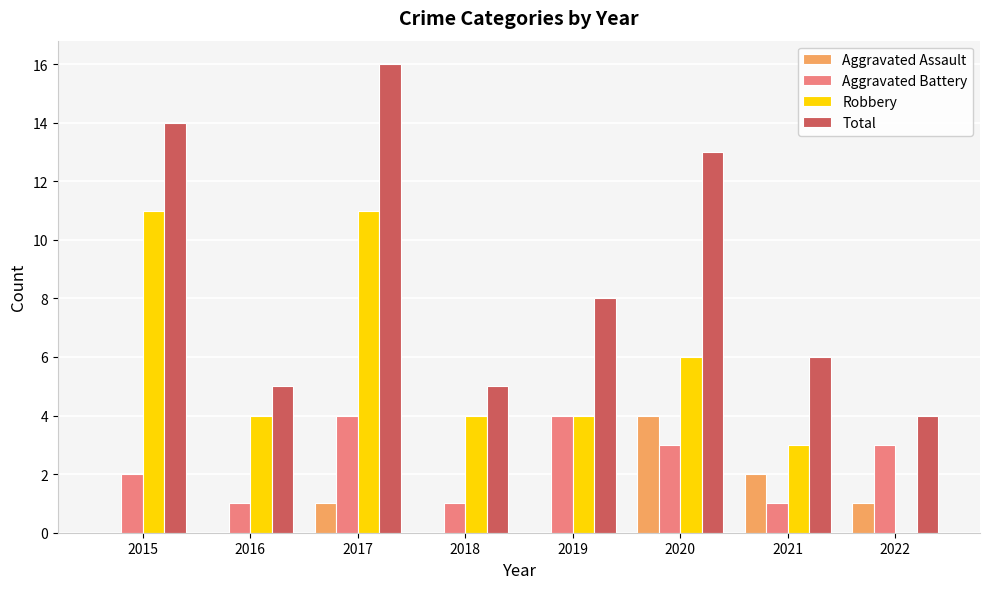

Which series has the widest spread of values?

Total